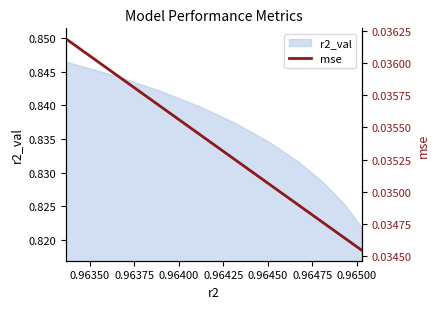

The value at 0.96325 is 0.1. True or false?

False